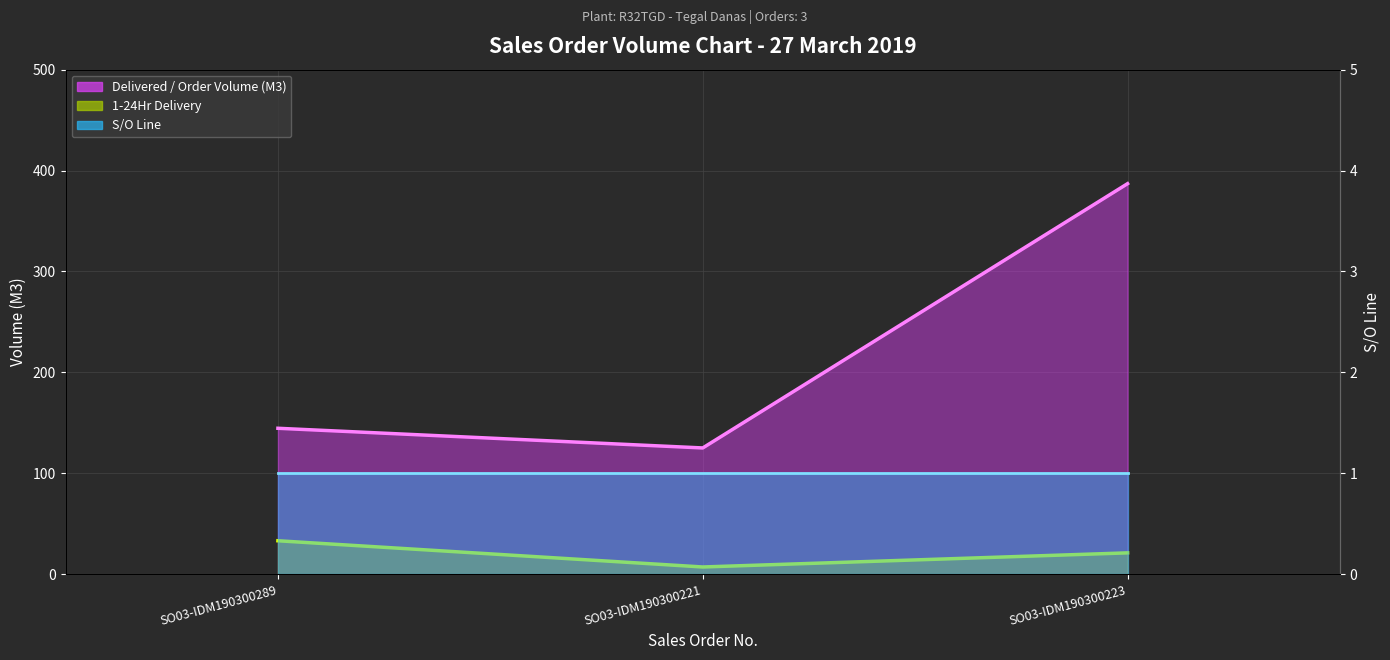

The Delivered / Order Volume (M3) series shows 198.3 at SO03-IDM190300289. True or false?

False